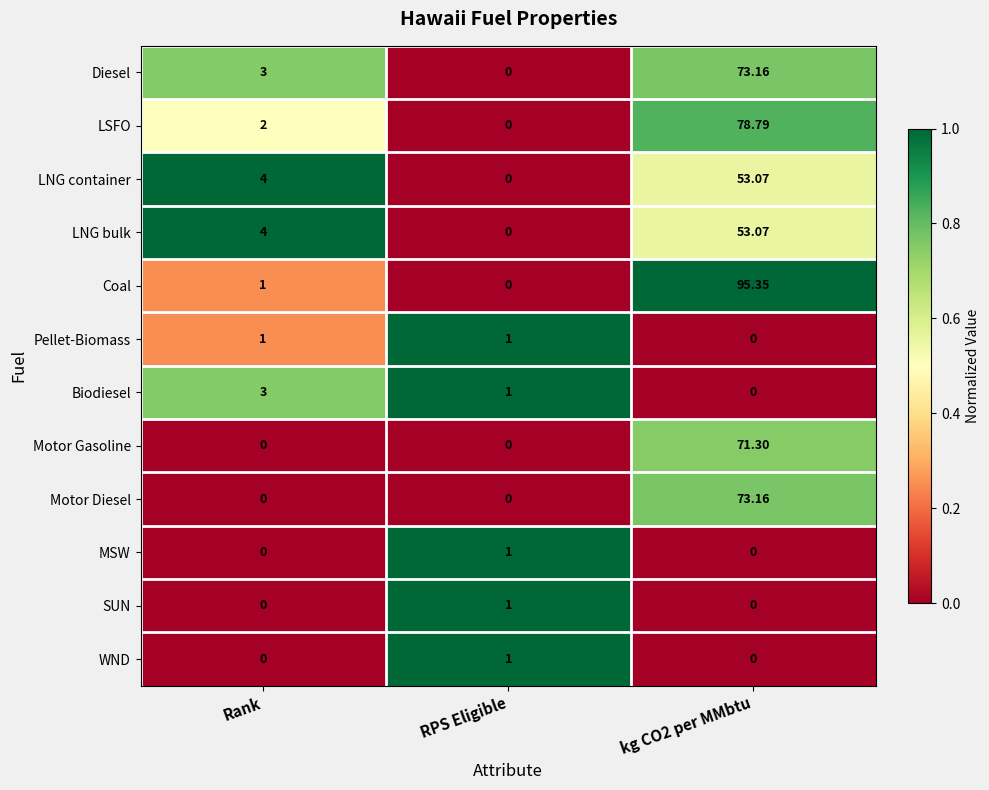

Is the value of WND at Rank greater than the value of LNG bulk at Rank?

No